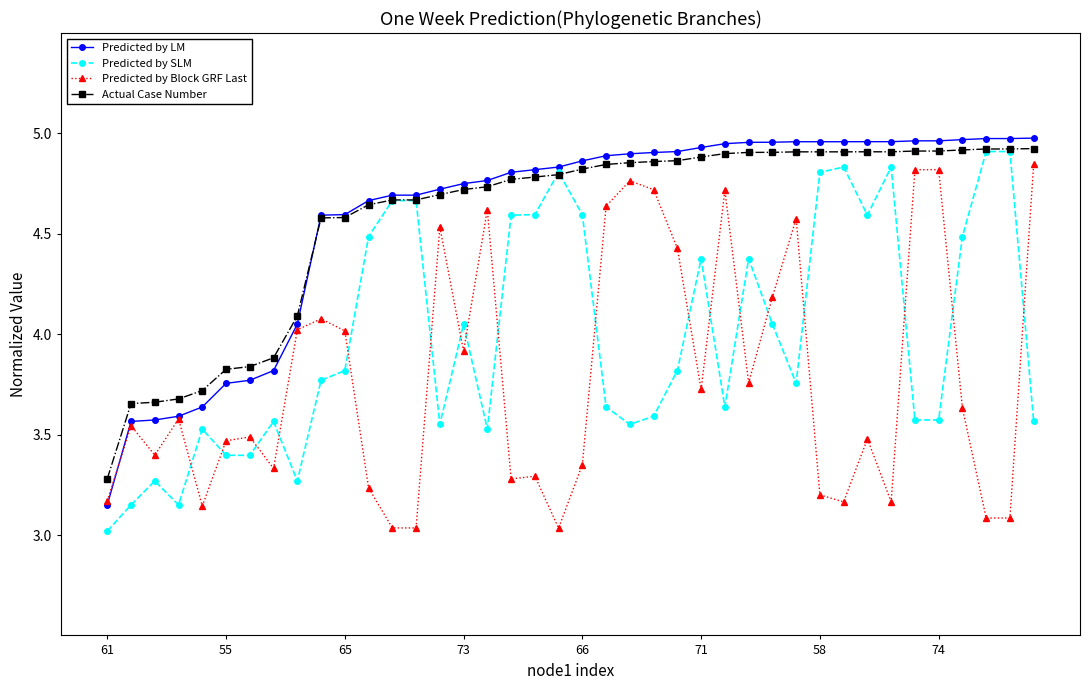

After their last crossing, which series has the higher values: Predicted by Block GRF Last or Predicted by SLM?

Predicted by Block GRF Last